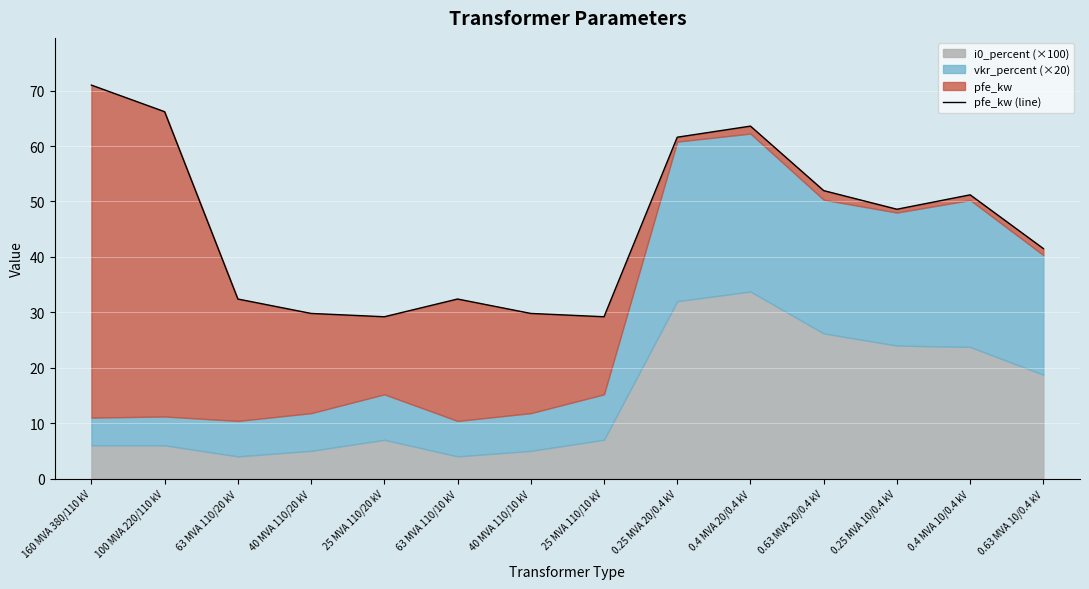

Between 0.25 MVA 10/0.4 kV and 100 MVA 220/110 kV, which is larger?

100 MVA 220/110 kV